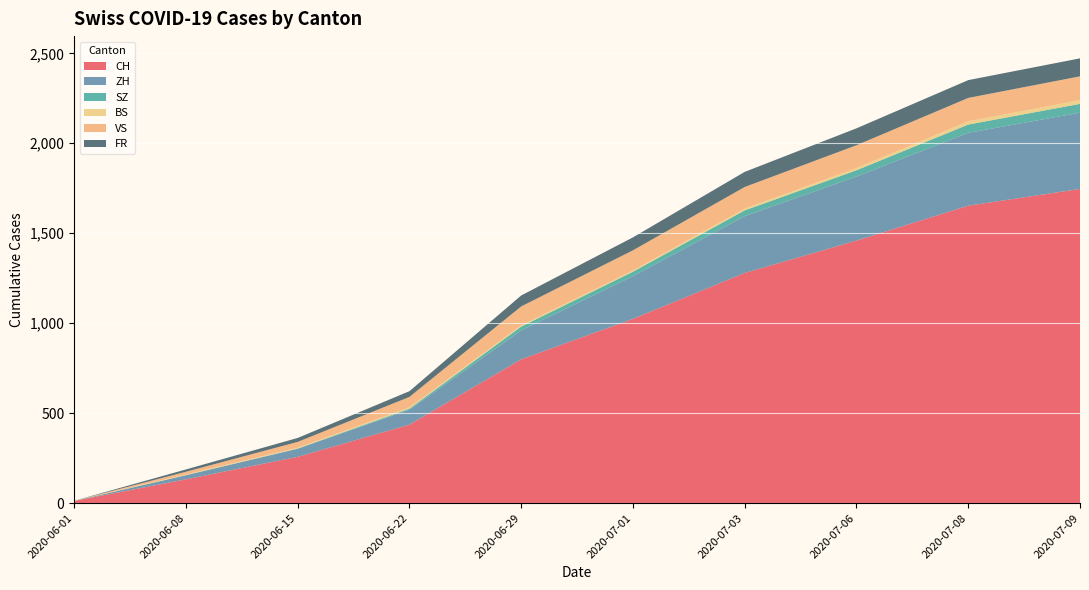

Reading right to left, what are all the values shown in this chart?

CH: 2020-07-09=1746	2020-07-08=1653	2020-07-06=1459	2020-07-03=1279	2020-07-01=1024	2020-06-29=799	2020-06-22=436	2020-06-15=257	2020-06-08=132	2020-06-01=12
ZH: 2020-07-09=424	2020-07-08=405	2020-07-06=356	2020-07-03=316	2020-07-01=237	2020-06-29=161	2020-06-22=83	2020-06-15=45	2020-06-08=23	2020-06-01=0
SZ: 2020-07-09=49	2020-07-08=46	2020-07-06=35	2020-07-03=32	2020-07-01=25	2020-06-29=21	2020-06-22=6	2020-06-15=1	2020-06-08=0	2020-06-01=0
BS: 2020-07-09=21	2020-07-08=18	2020-07-06=12	2020-07-03=10	2020-07-01=7	2020-06-29=7	2020-06-22=7	2020-06-15=5	2020-06-08=4	2020-06-01=0
VS: 2020-07-09=132	2020-07-08=130	2020-07-06=127	2020-07-03=120	2020-07-01=112	2020-06-29=105	2020-06-22=58	2020-06-15=32	2020-06-08=15	2020-06-01=1
FR: 2020-07-09=100	2020-07-08=99	2020-07-06=94	2020-07-03=84	2020-07-01=72	2020-06-29=61	2020-06-22=32	2020-06-15=22	2020-06-08=13	2020-06-01=0